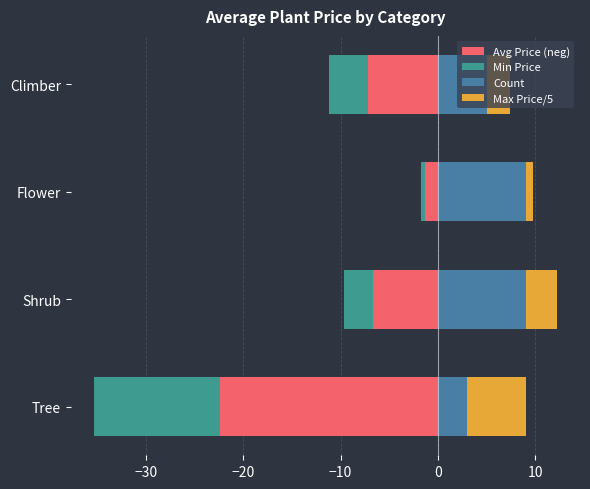

At how many categories does at least one series exceed -10?

4